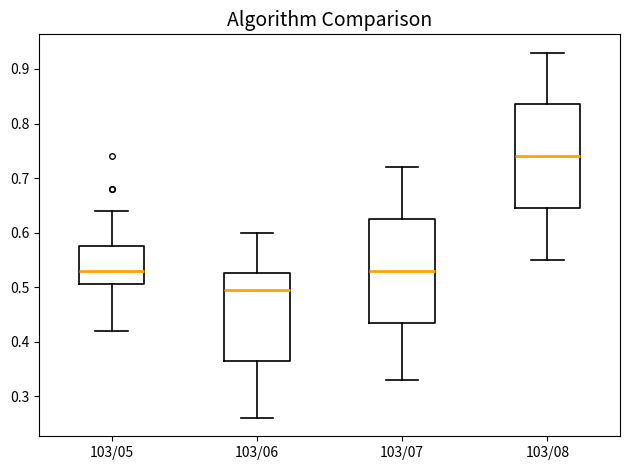

Reading left to right, read every box against the y-axis: the position of its median line, the range the box covers, and the ends of its whiskers. The values are not printed on the chart, so give them approximately, as read against the axis.

103/05: median 0.53, box 0.51 to 0.58, whiskers 0.42 to 0.64
103/06: median 0.50, box 0.37 to 0.53, whiskers 0.26 to 0.60
103/07: median 0.53, box 0.44 to 0.63, whiskers 0.33 to 0.72
103/08: median 0.74, box 0.65 to 0.84, whiskers 0.55 to 0.93